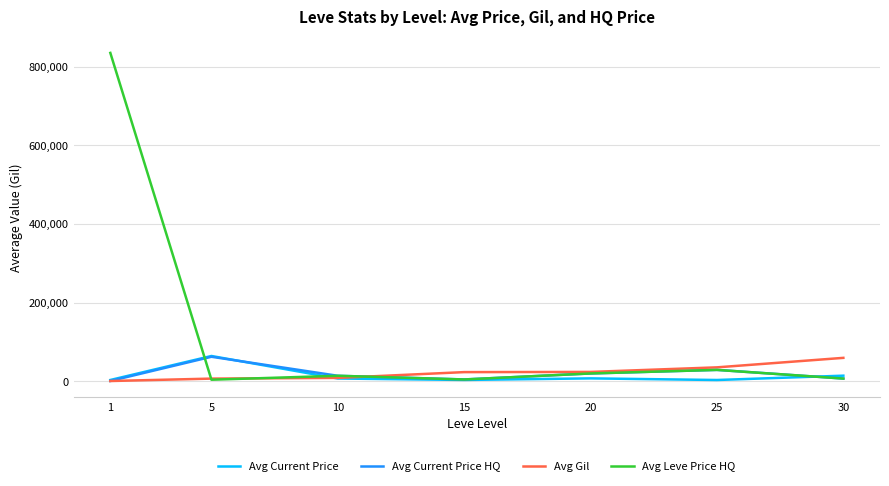

Which series has the largest total across all categories?

Avg Leve Price HQ